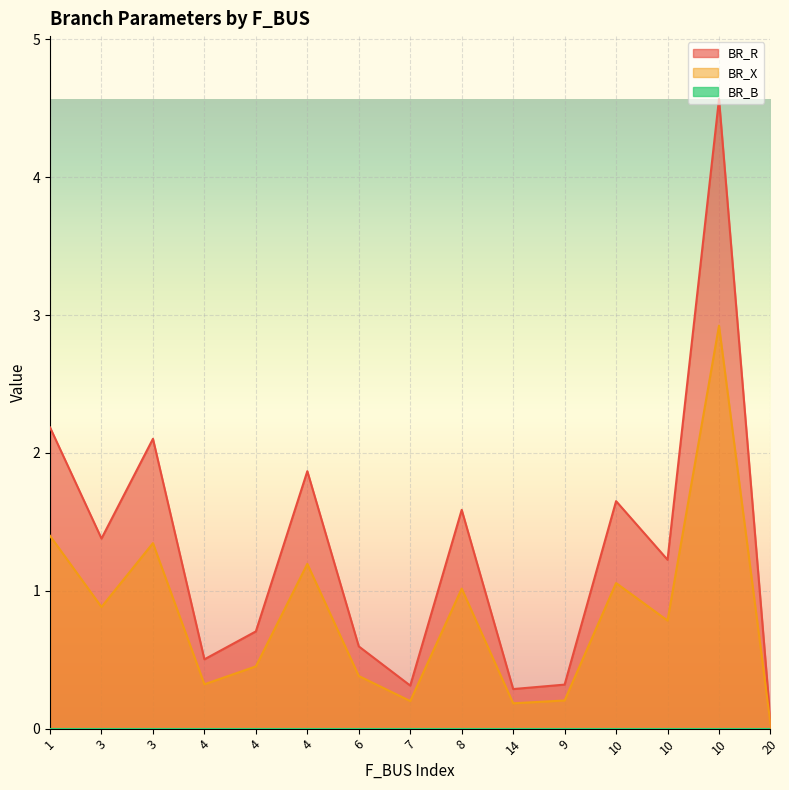

At which category is the sum across all series the highest?

10